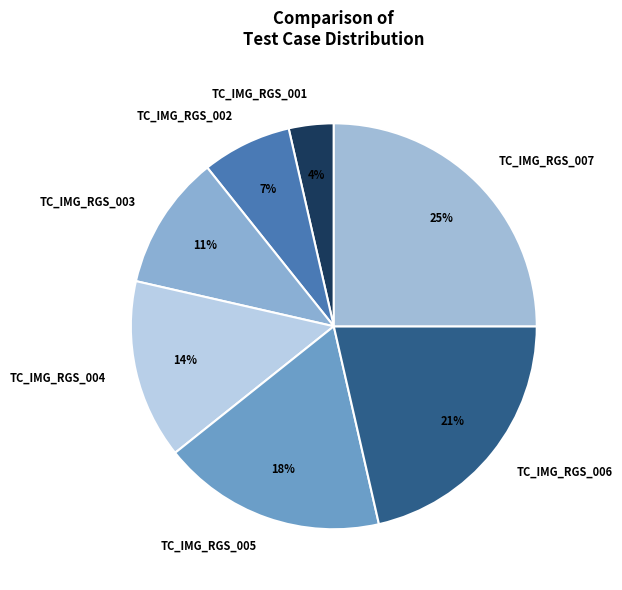

Is there any slice that represents more than half of the pie?

No